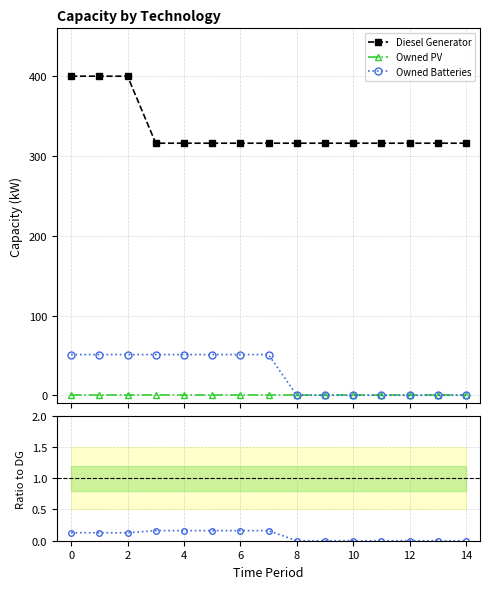

True or false: Diesel Generator and Owned PV intersect in this chart.

False